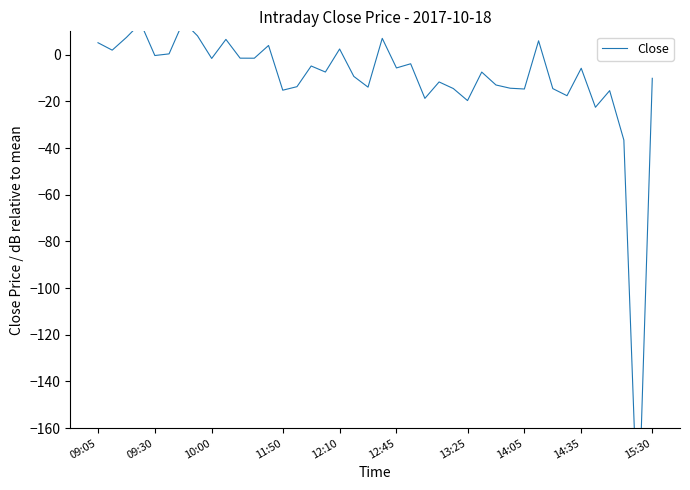

The chart shows a value of -14.7 at 14:05. True or false?

True